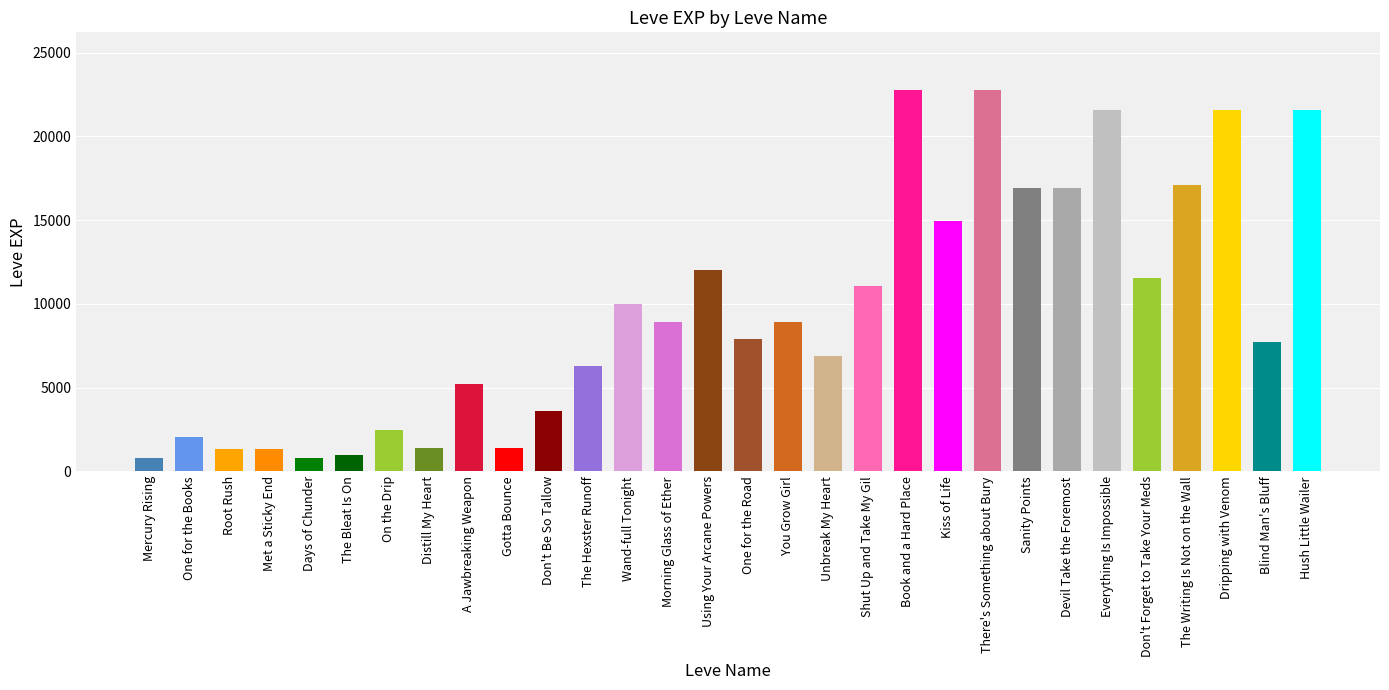

What is the label of the 8th bar from the right?

Sanity Points